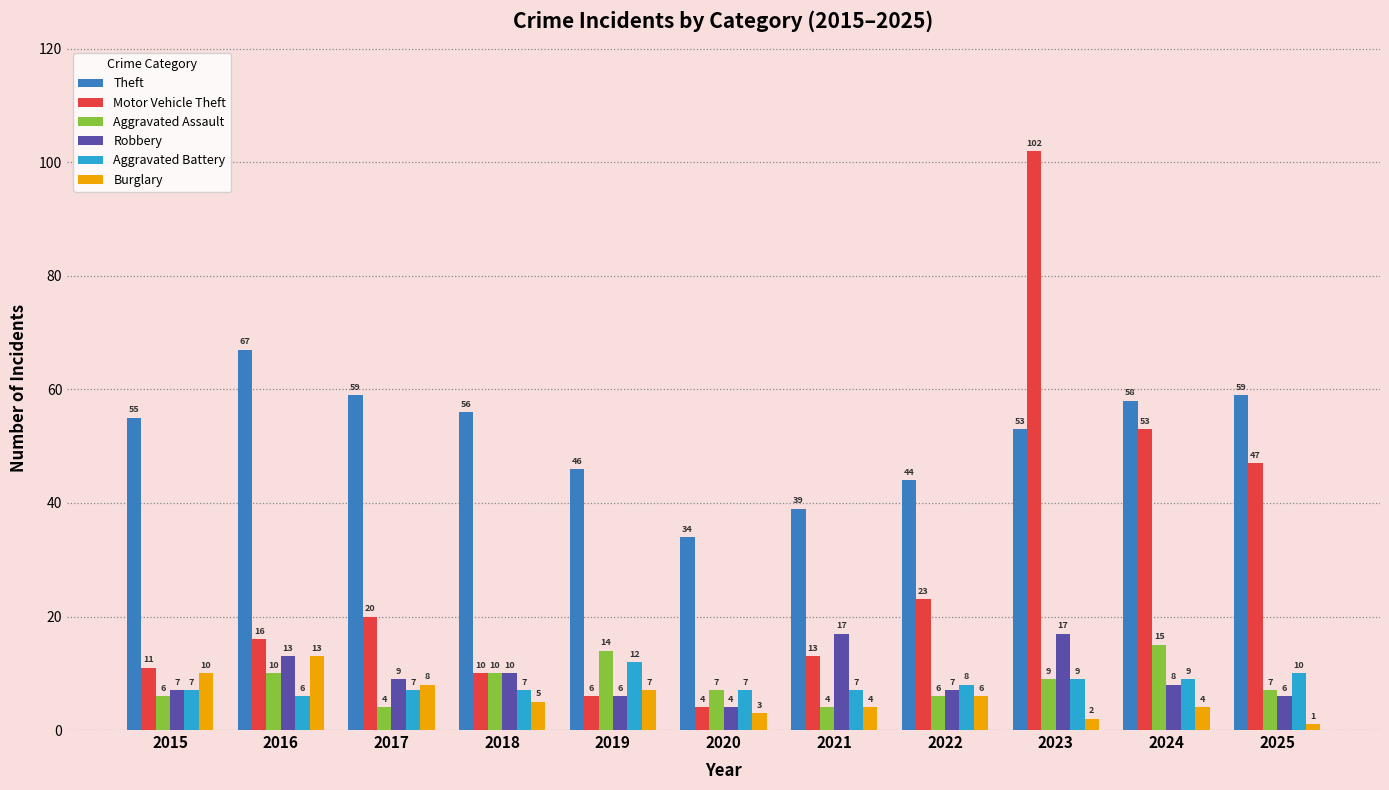

True or false: Burglary has a value of 13 at 2016.

True